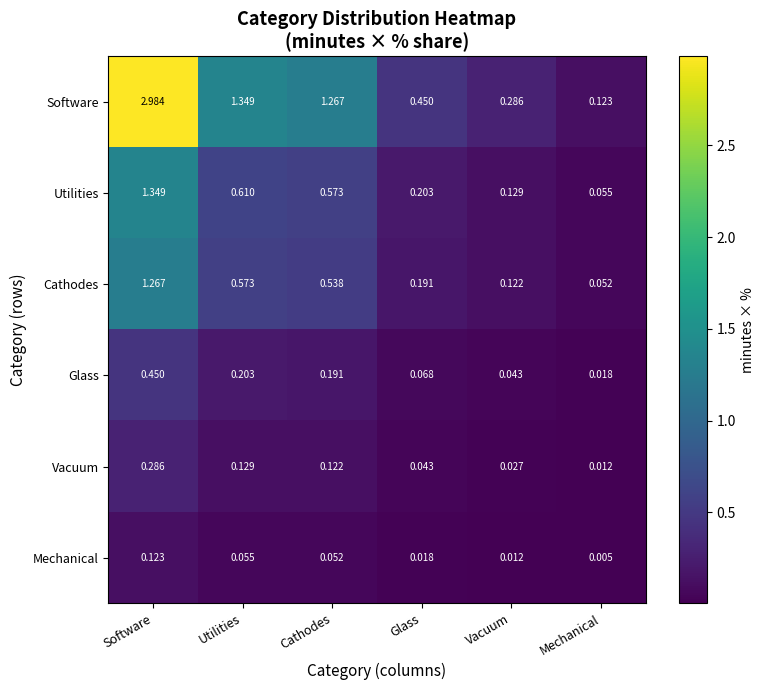

Which category has the lowest value in the Glass series?

Mechanical